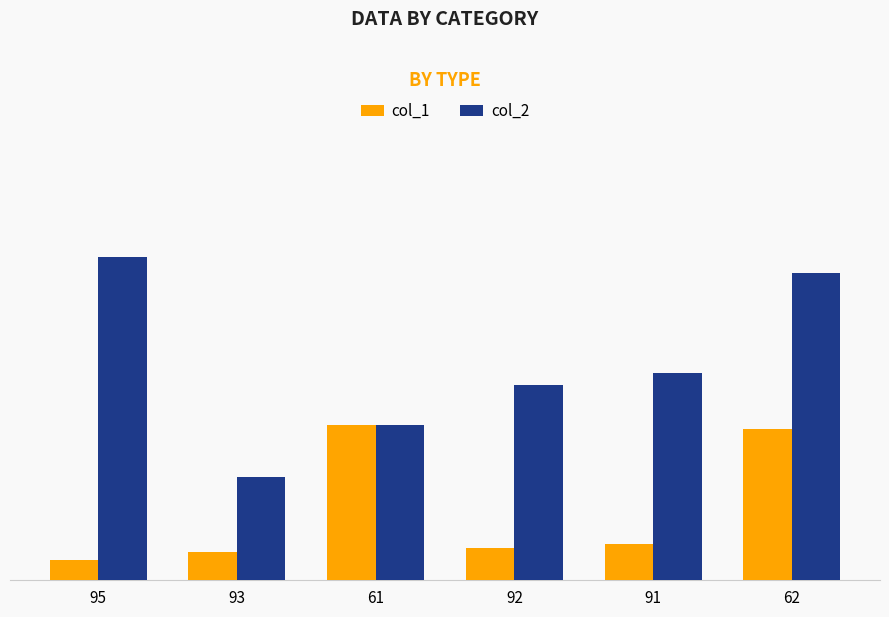

Rank the series at 61 from lowest to highest value.

col_1, col_2